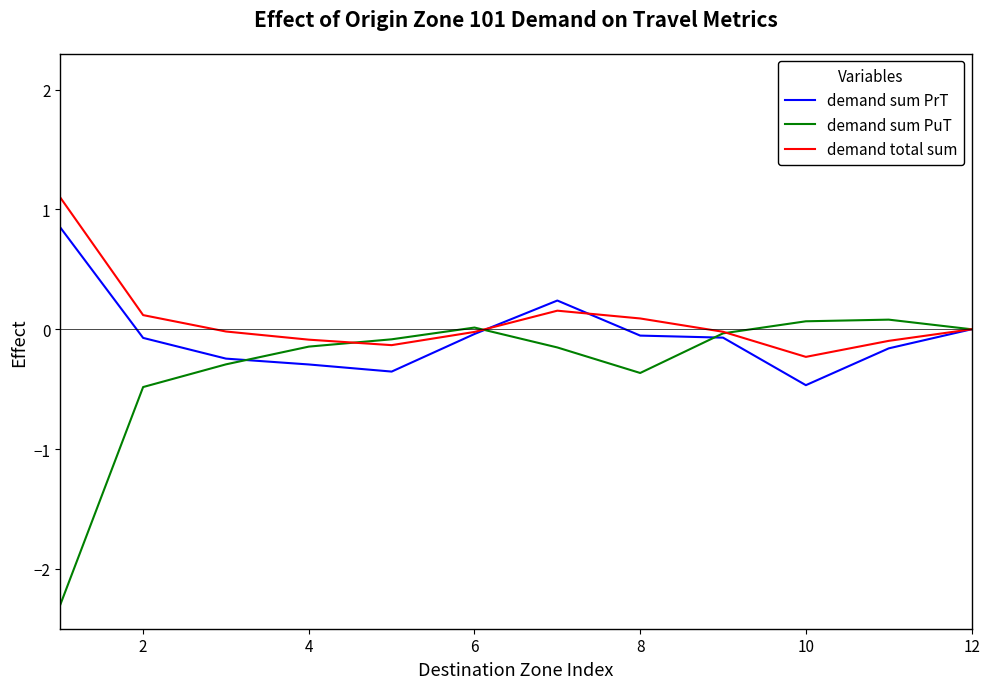

List the series in order of their peak value, lowest first.

demand sum PuT, demand sum PrT, demand total sum